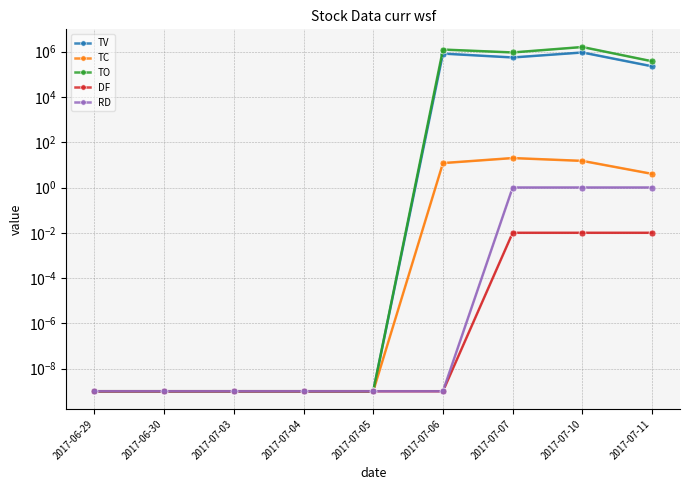

Reading left to right, extract all data points from this chart.

TV: 0.0	0.0	0.0	0.0	0.0	825000.0	556000.0	924000.0	226000.0
TC: 0.0	0.0	0.0	0.0	0.0	12.0	20.0	15.0	4.0
TO: 0.0	0.0	0.0	0.0	0.0	1243050.0	926150.0	1609420.0	377450.0
DF: 0.0	0.0	0.0	0.0	0.0	0.0	0.0	0.0	0.0
RD: 0.0	0.0	0.0	0.0	0.0	0.0	1.0	1.0	1.0